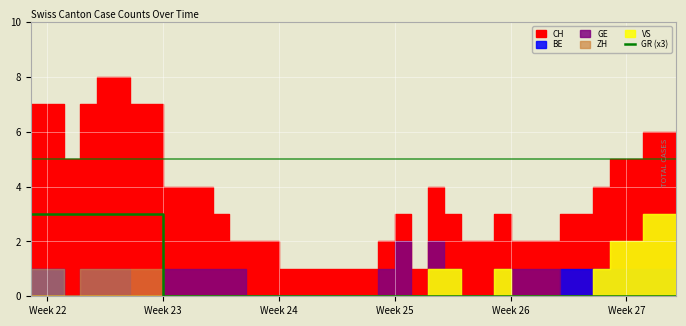

True or false: GR (x3) has a value of -2 at Week 24.

False